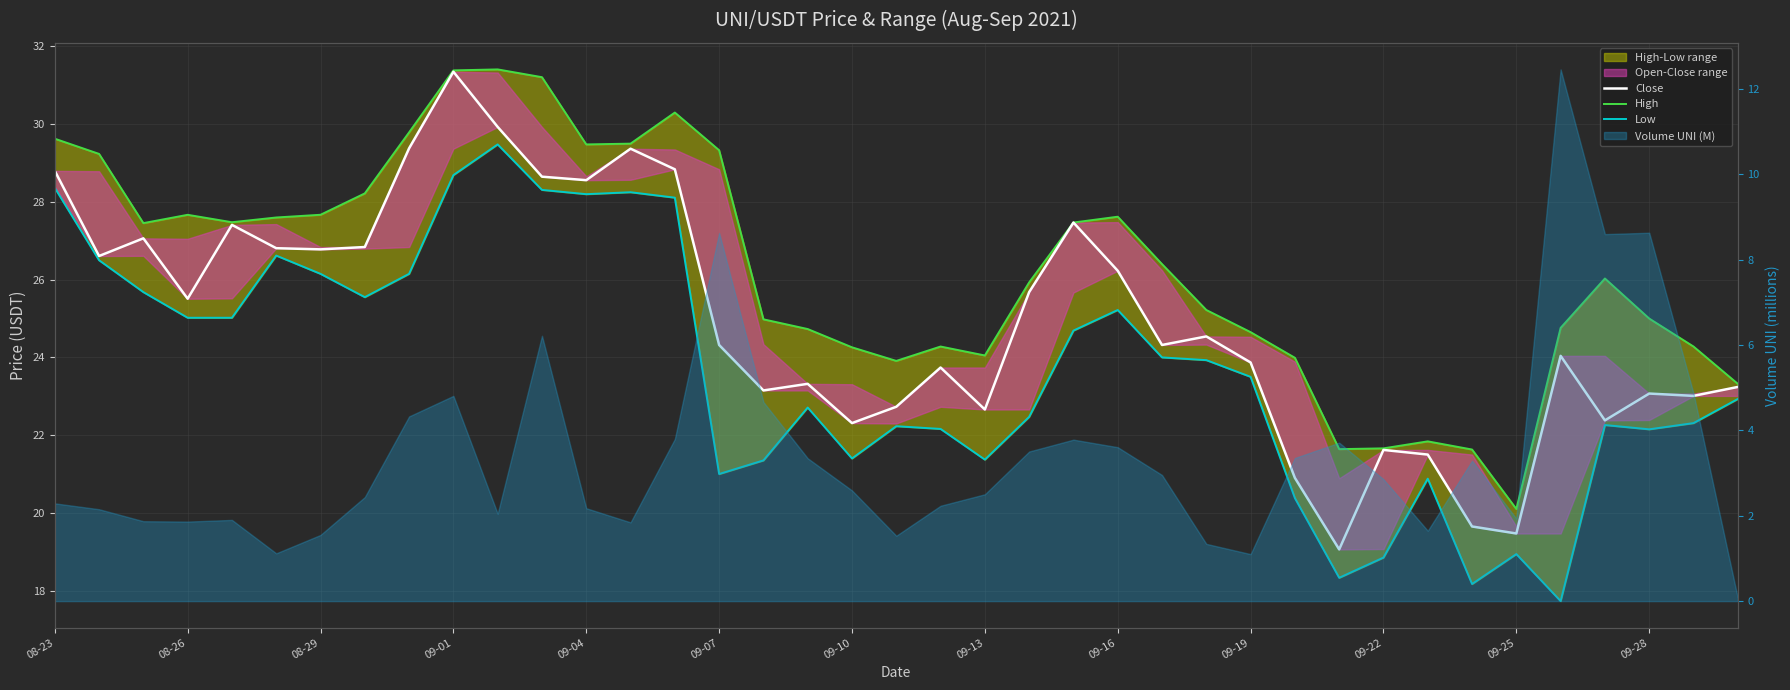

Does the chart have visible grid lines?

Yes